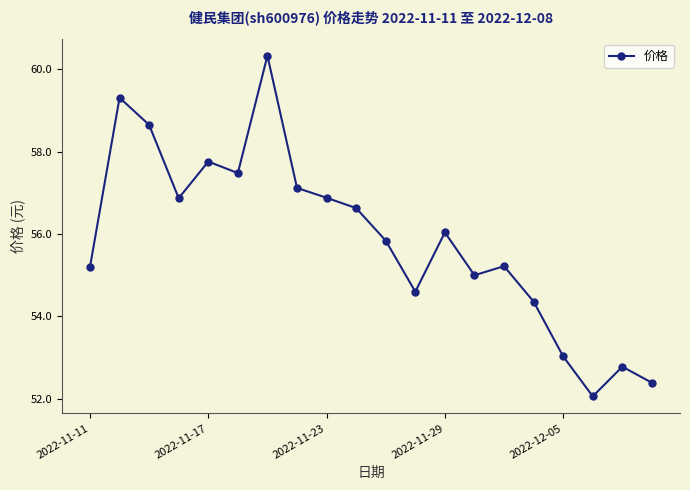

What is the maximum value shown in the chart?

60.3